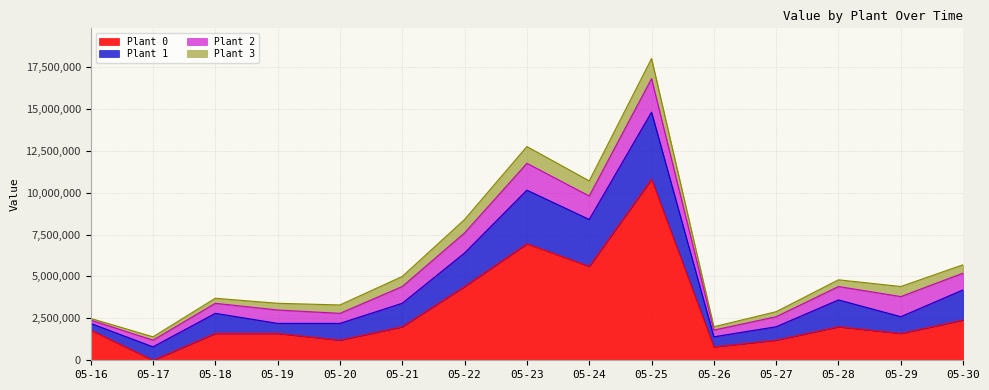

Reading left to right, list all the values displayed in this chart.

Plant 0: 05-16=1800000	05-17=0	05-18=1600000	05-19=1600000	05-20=1200000	05-21=2000000	05-22=4400000	05-23=6948975	05-24=5600000	05-25=10800000	05-26=800000	05-27=1200000	05-28=2000000	05-29=1600000	05-30=2400000
Plant 1: 05-16=400000	05-17=800000	05-18=1200000	05-19=600000	05-20=1000000	05-21=1400000	05-22=2000000	05-23=3200000	05-24=2800000	05-25=4000000	05-26=600000	05-27=800000	05-28=1600000	05-29=1000000	05-30=1800000
Plant 2: 05-16=200000	05-17=400000	05-18=600000	05-19=800000	05-20=600000	05-21=1000000	05-22=1200000	05-23=1600000	05-24=1400000	05-25=2000000	05-26=400000	05-27=600000	05-28=800000	05-29=1200000	05-30=1000000
Plant 3: 05-16=100000	05-17=200000	05-18=300000	05-19=400000	05-20=500000	05-21=600000	05-22=800000	05-23=1000000	05-24=900000	05-25=1200000	05-26=200000	05-27=300000	05-28=400000	05-29=600000	05-30=500000